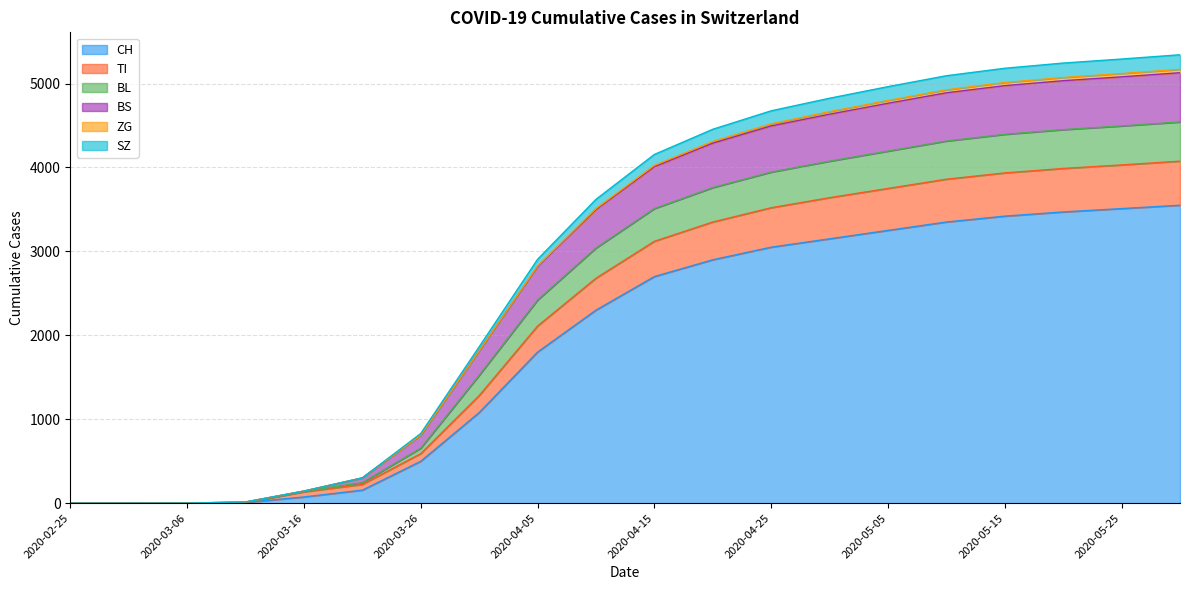

True or false: BL and CH cross at least once.

False